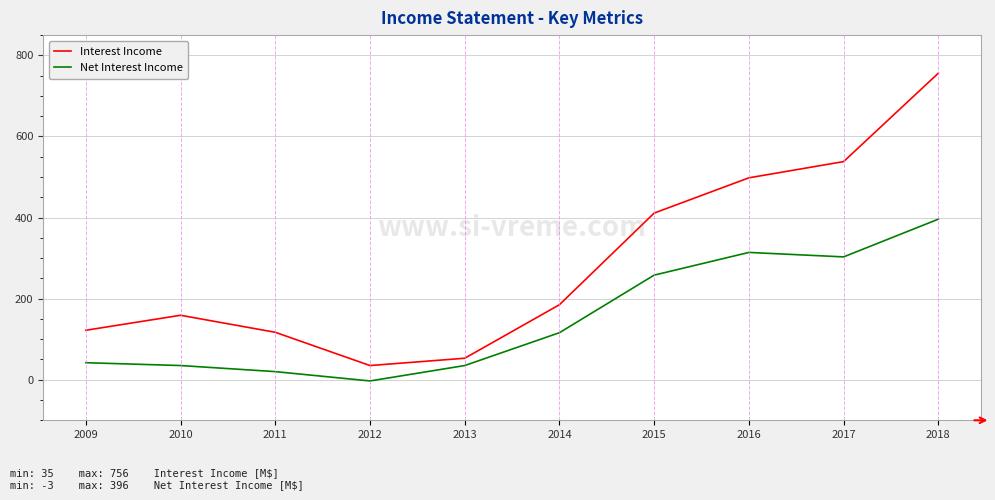

List the series in order of their overall mean, highest first.

Interest Income, Net Interest Income